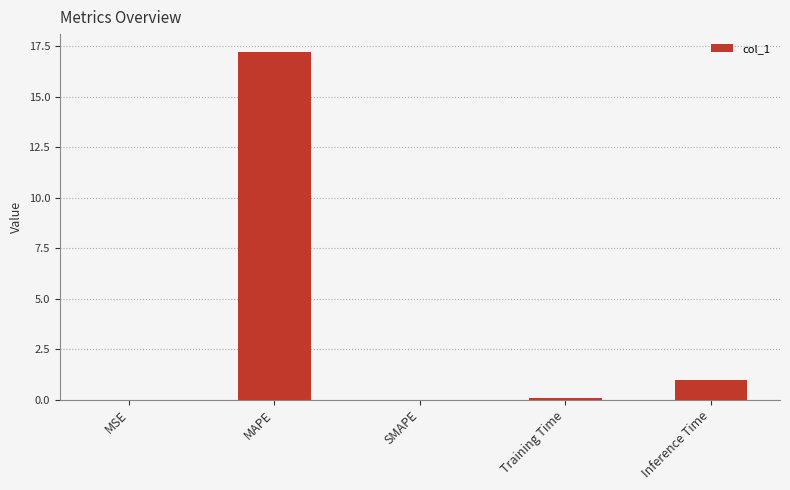

Between Inference Time and MSE, which is larger?

Inference Time